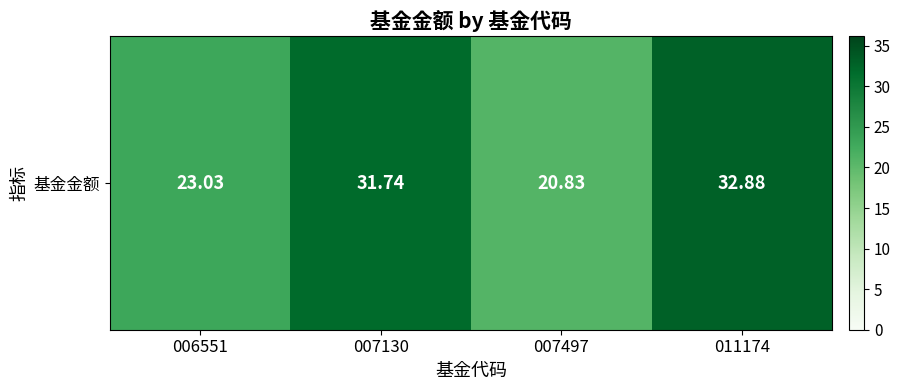

What is the difference between the second highest and minimum values?

10.9